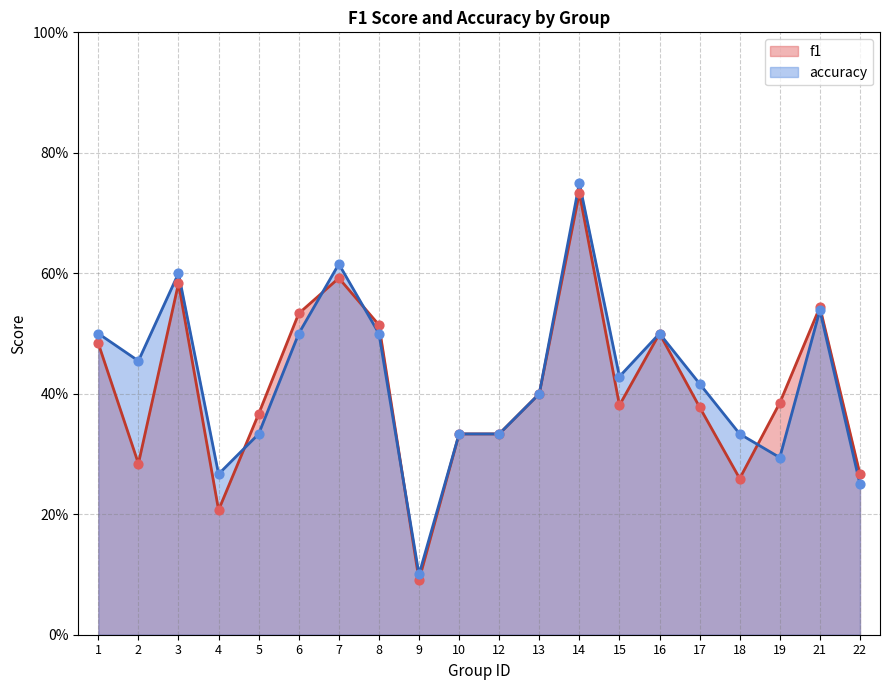

At which category is the sum across all series the highest?

14